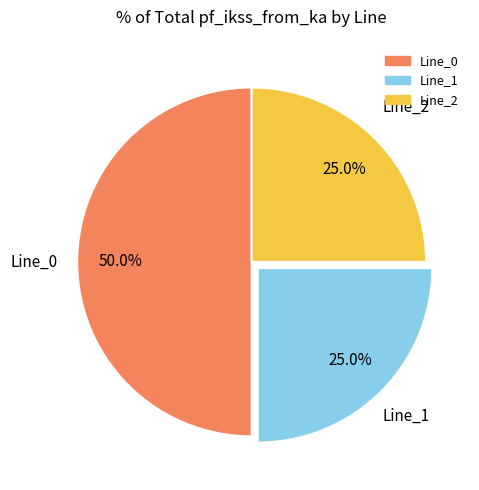

Is it true that Line_1 is 37% of the pie?

False